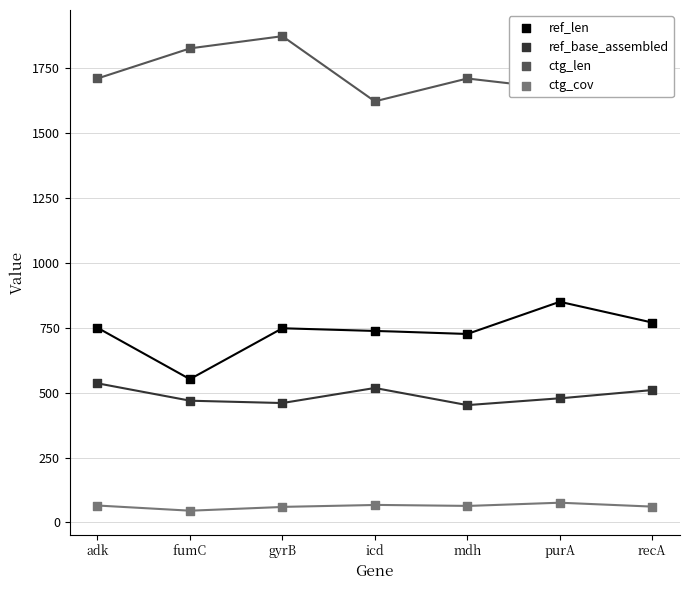

What is the total value across all series at fumC?

2892.3